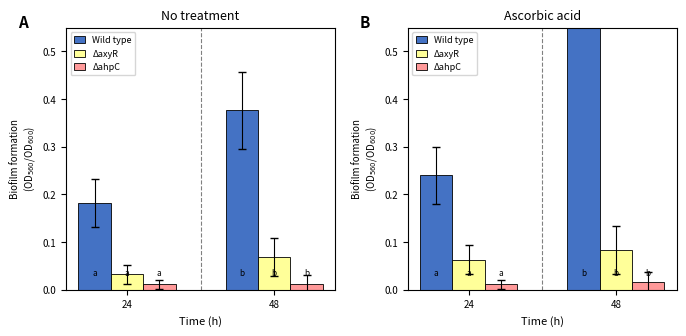

At which label is ΔahpC closest to 0?

24